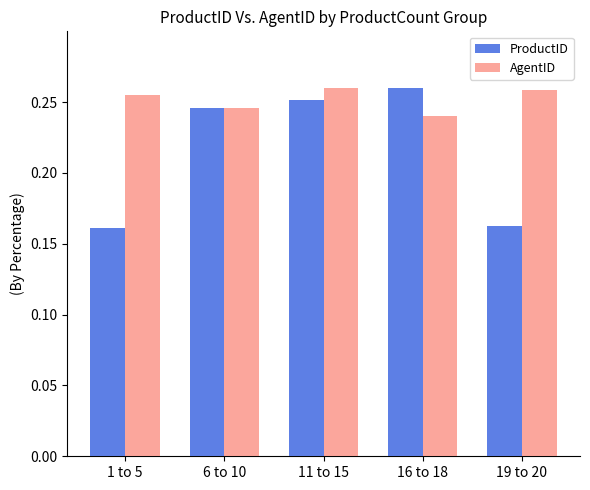

Count the ProductID values in the range 0 to 1.

5